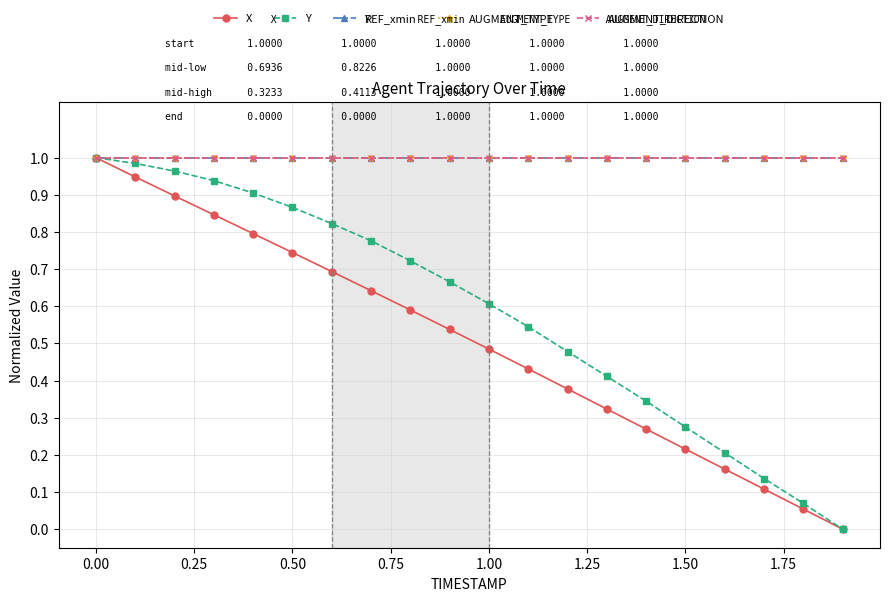

Is this an area chart (filled region under the line)?

No